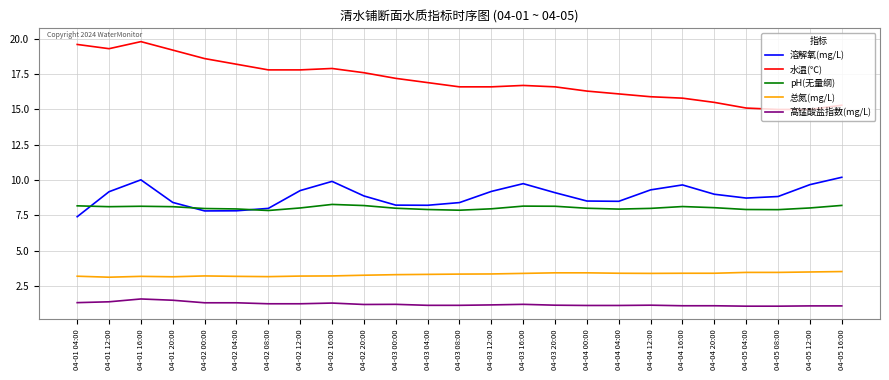

What position from the left is 04-02 00:00?

5